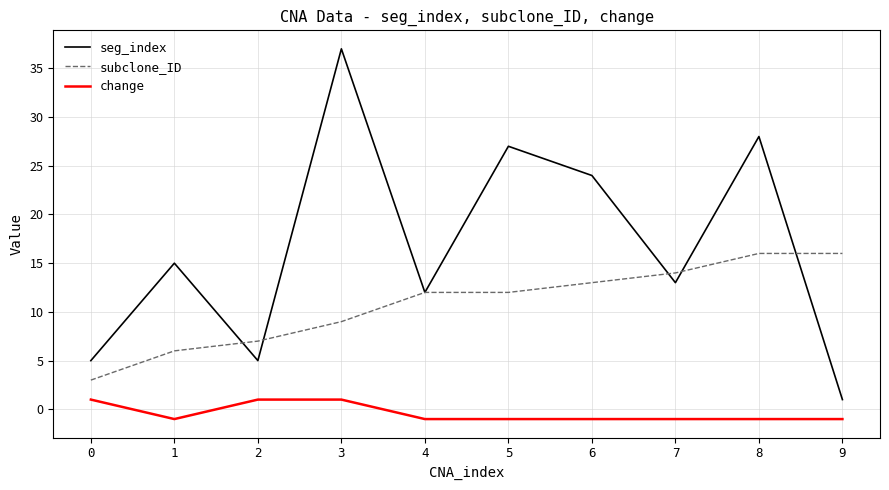

List the series in order of their peak value, highest first.

seg_index, subclone_ID, change